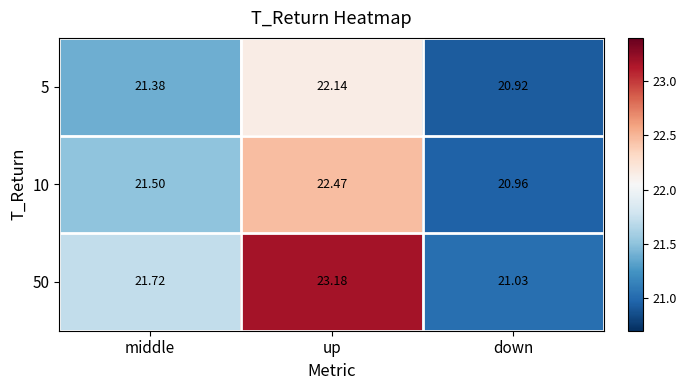

Where is 5 nearest to the value 21?

down